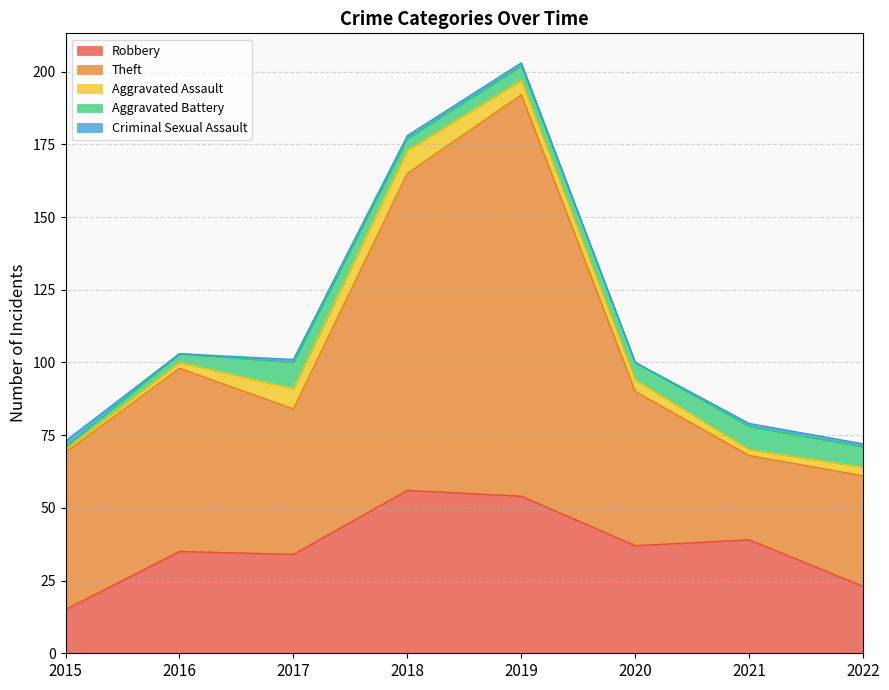

At which label is Robbery closest to 35?

2016